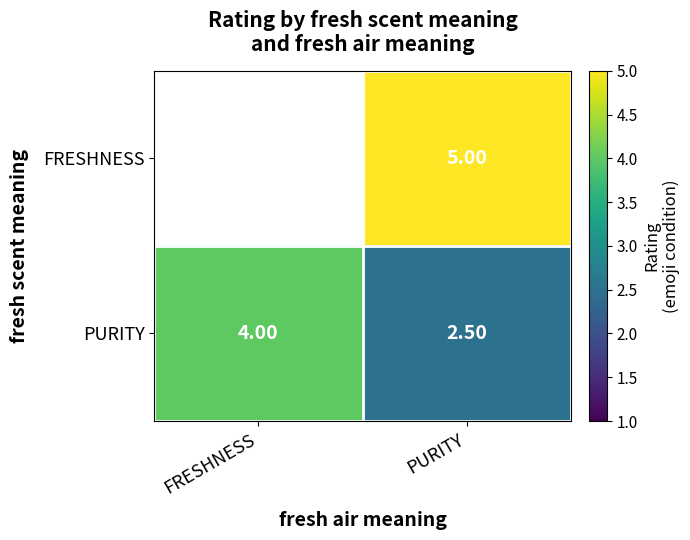

What is the maximum value shown in the chart?

5.0